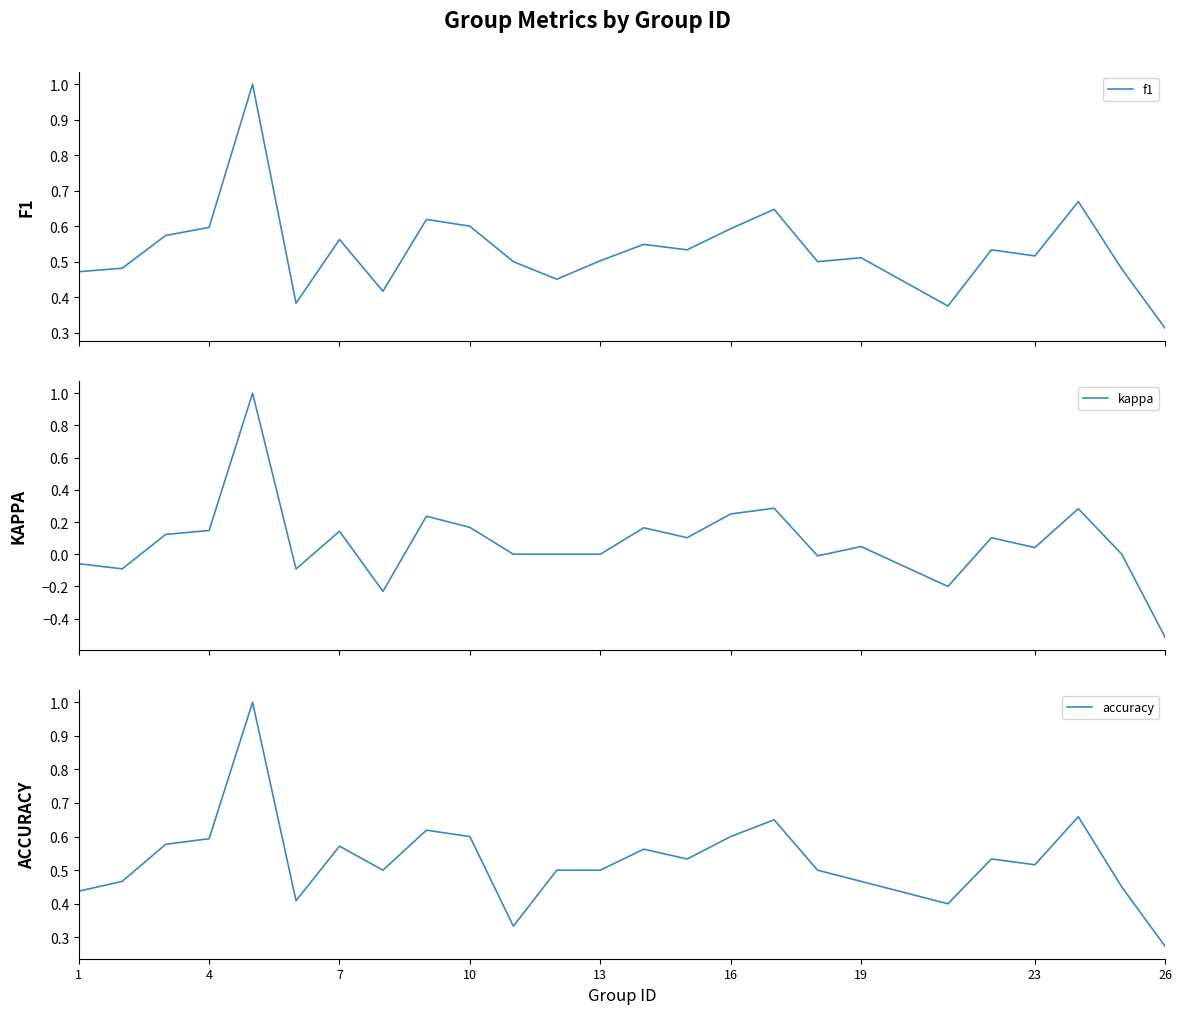

True or false: f1 and kappa intersect in this chart.

False